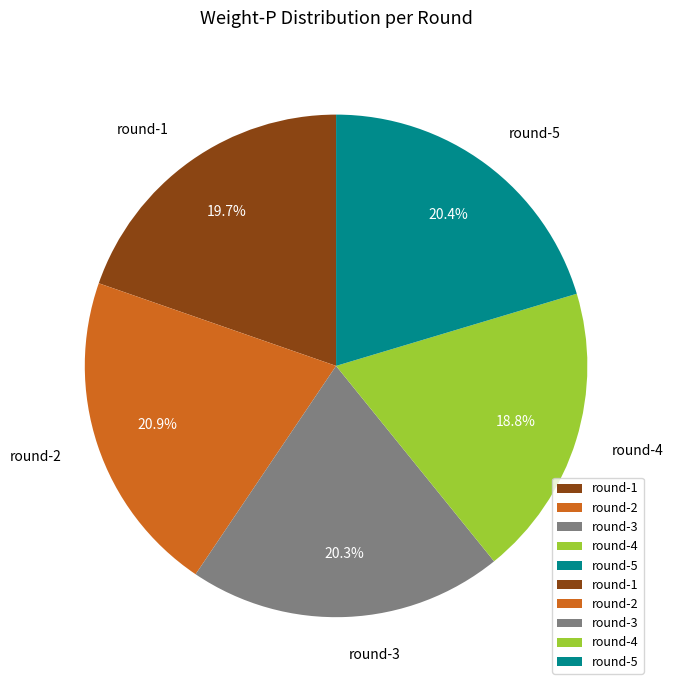

To the nearest percent, what is the combined percentage of round-4 and round-2?

40%